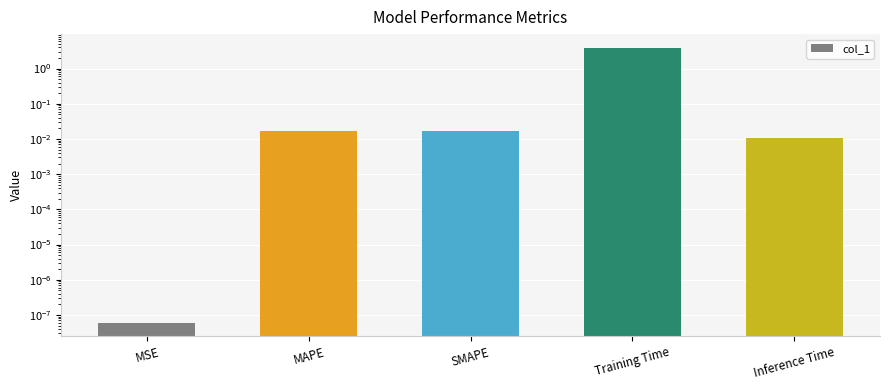

What is the difference between the maximum and minimum values?

3.9